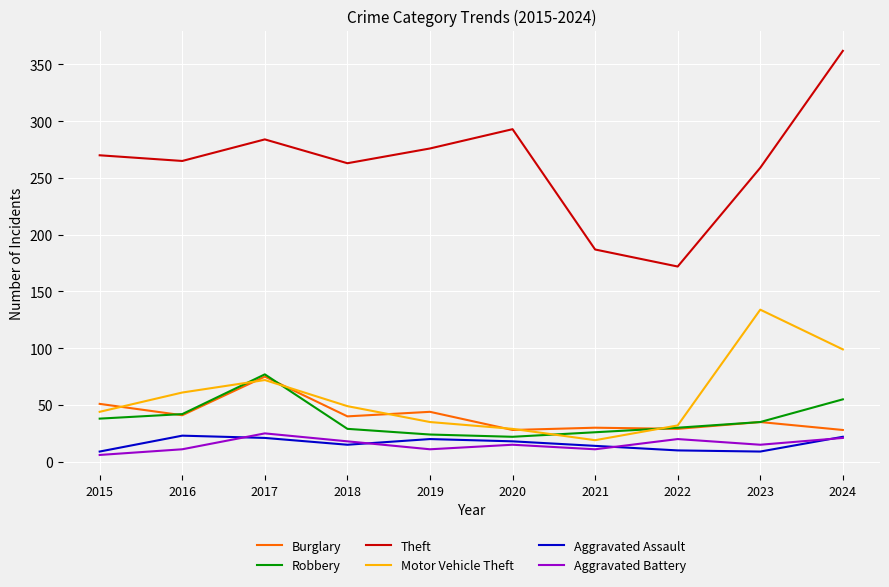

True or false: Aggravated Assault and Motor Vehicle Theft intersect in this chart.

False